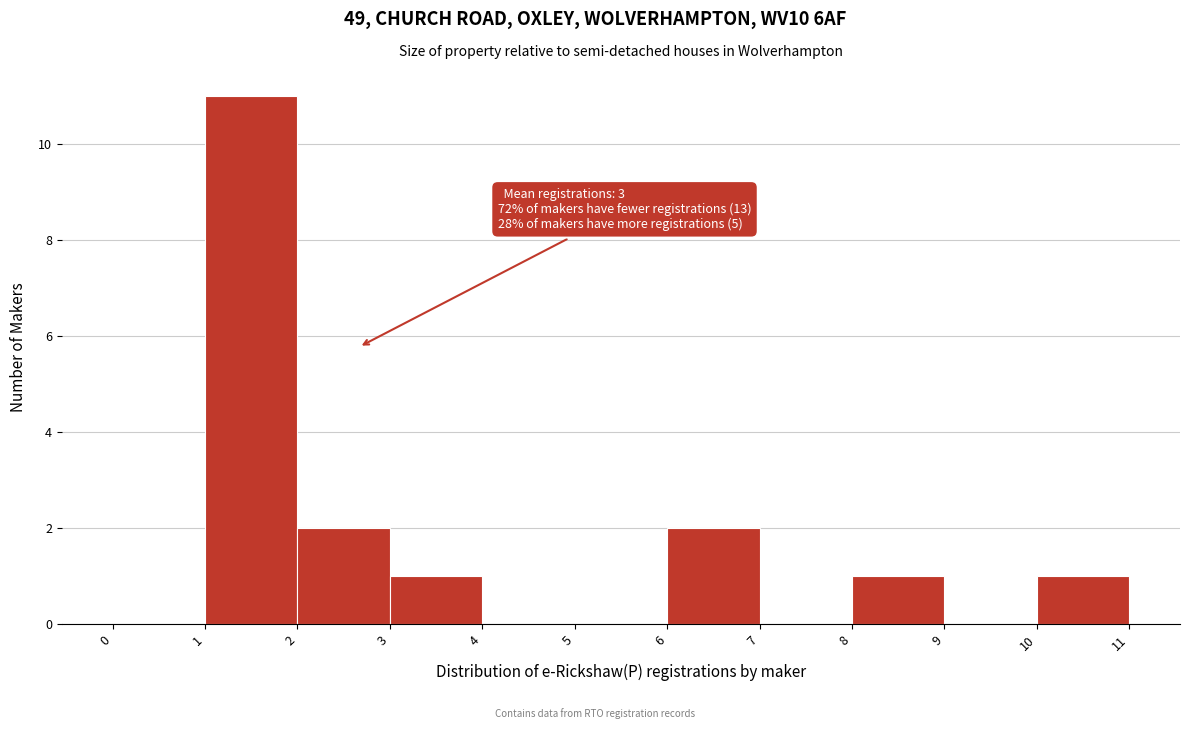

Which range on the x-axis has the tallest bar?

1 to 2